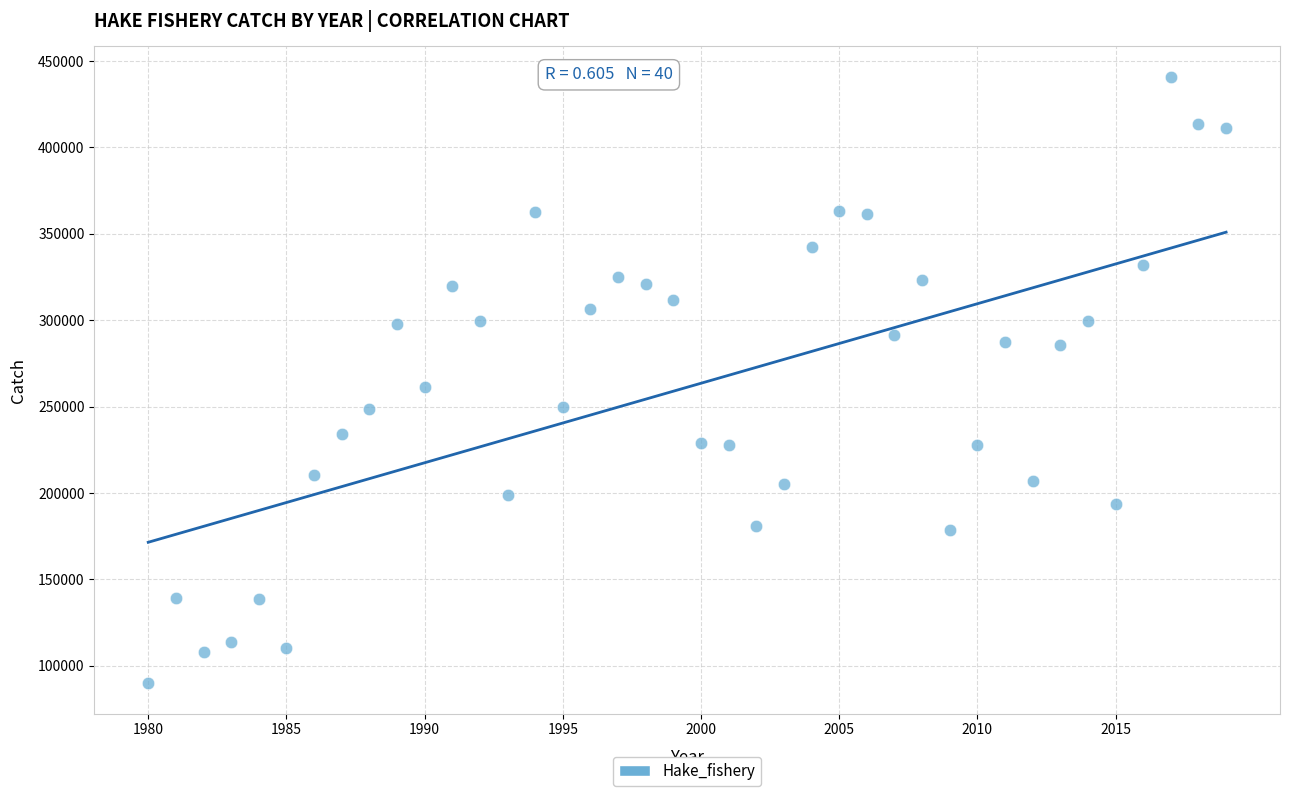

What is the range of Y values (max minus min)?

351019.9